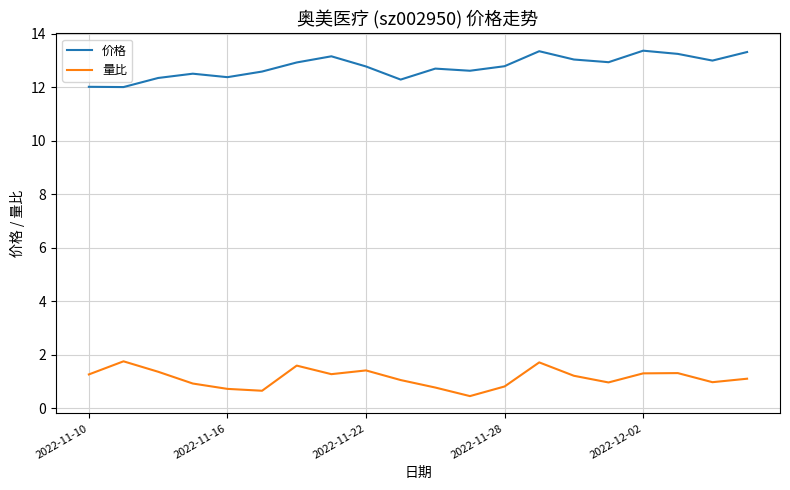

What is the greatest value displayed?

13.4